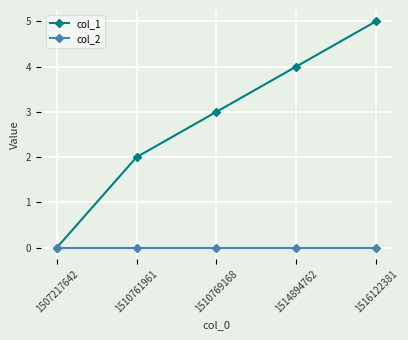

True or false: col_1 has more than 1 interior local peaks.

False